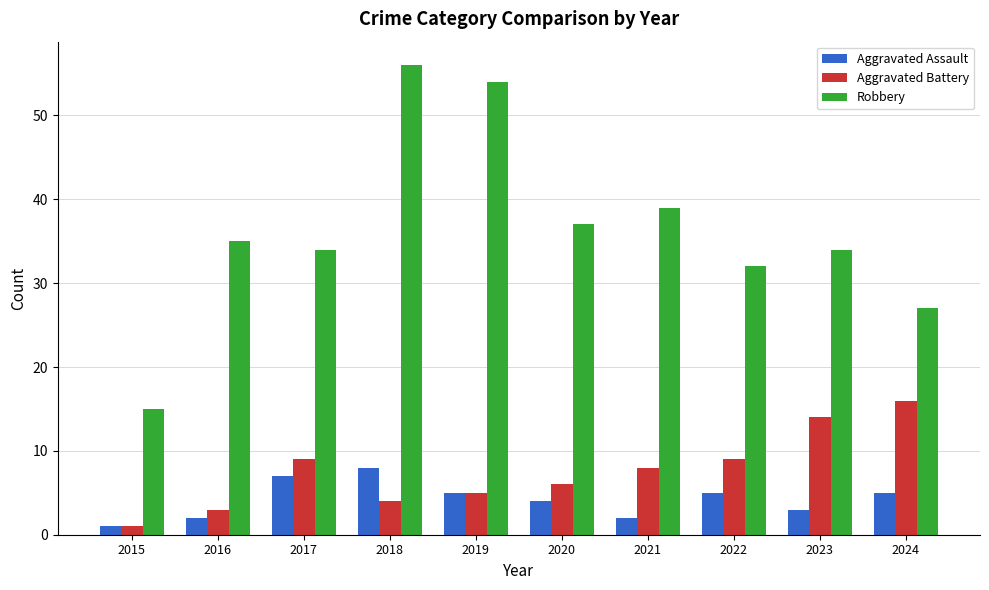

Reading left to right, list all the values displayed in this chart.

Aggravated Assault: 1	2	7	8	5	4	2	5	3	5
Aggravated Battery: 1	3	9	4	5	6	8	9	14	16
Robbery: 15	35	34	56	54	37	39	32	34	27